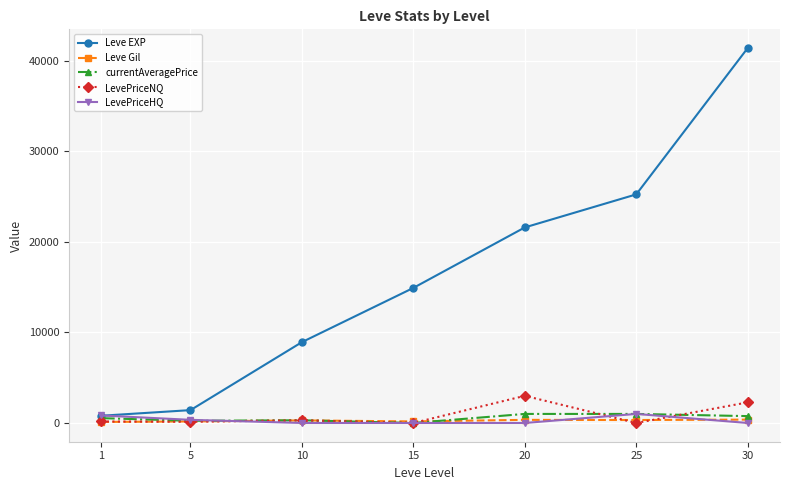

True or false: currentAveragePrice has more than 2 interior local peaks.

False